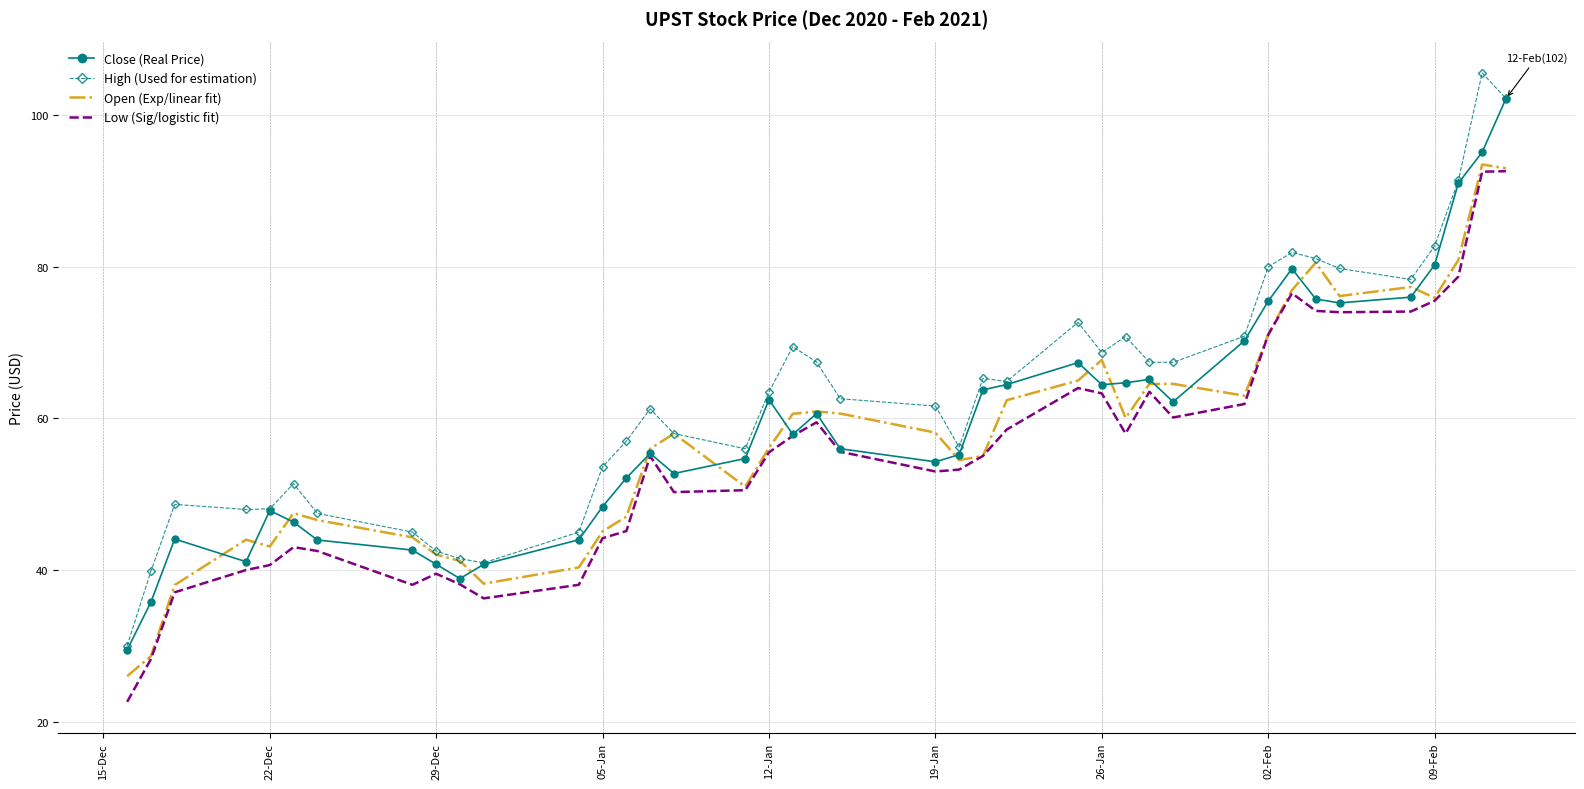

Which series has the largest total across all categories?

High (Used for estimation)